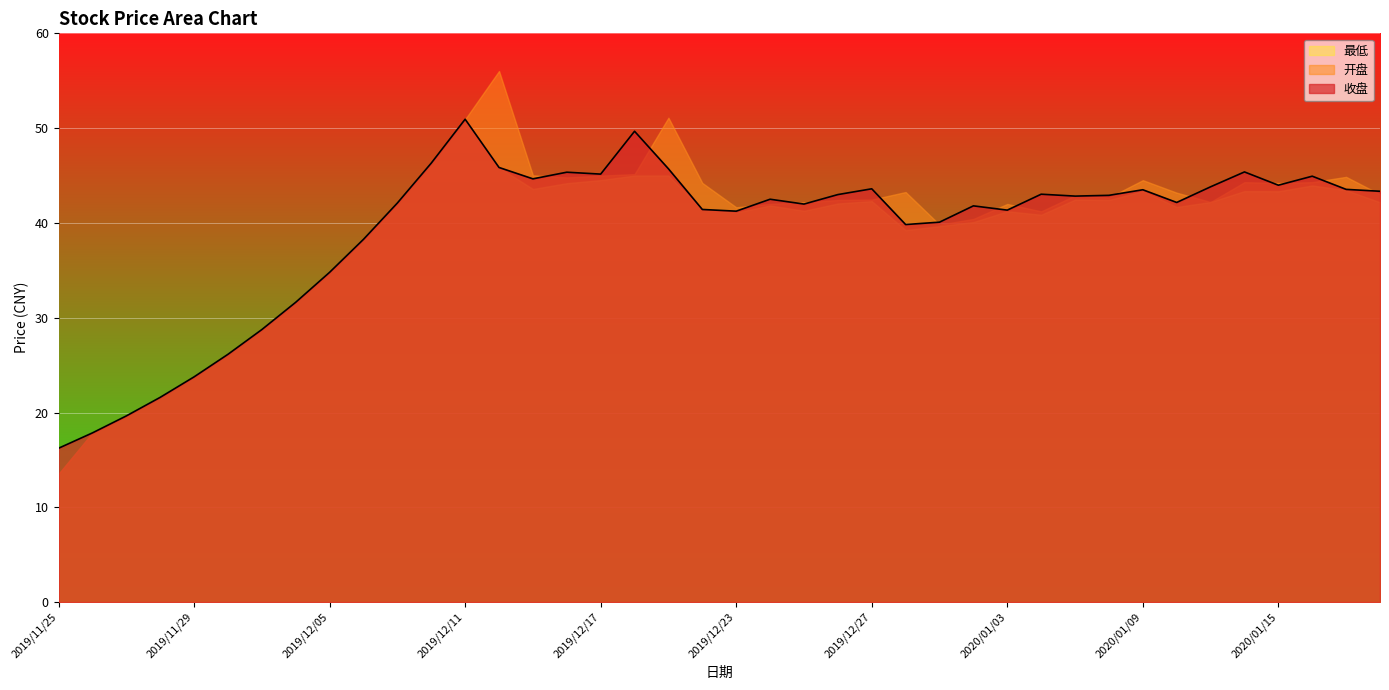

Which has a higher value, 2019/12/09 or 2019/12/16?

2019/12/16